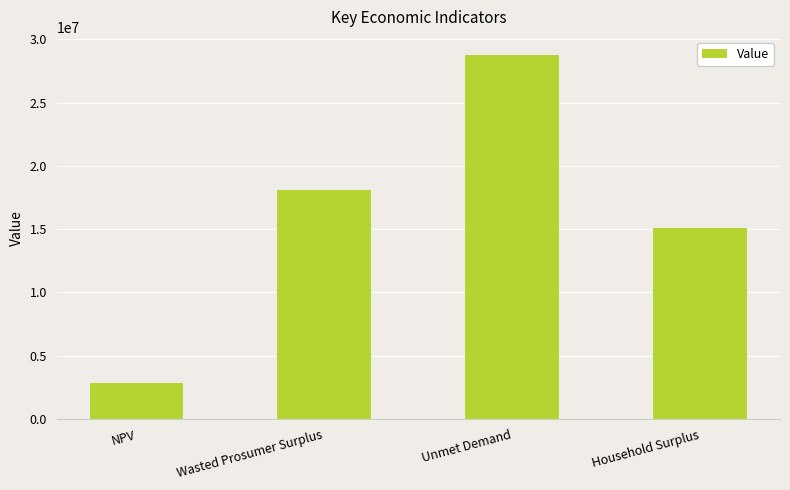

What is the difference between the values at NPV and Unmet Demand?

25916871.3